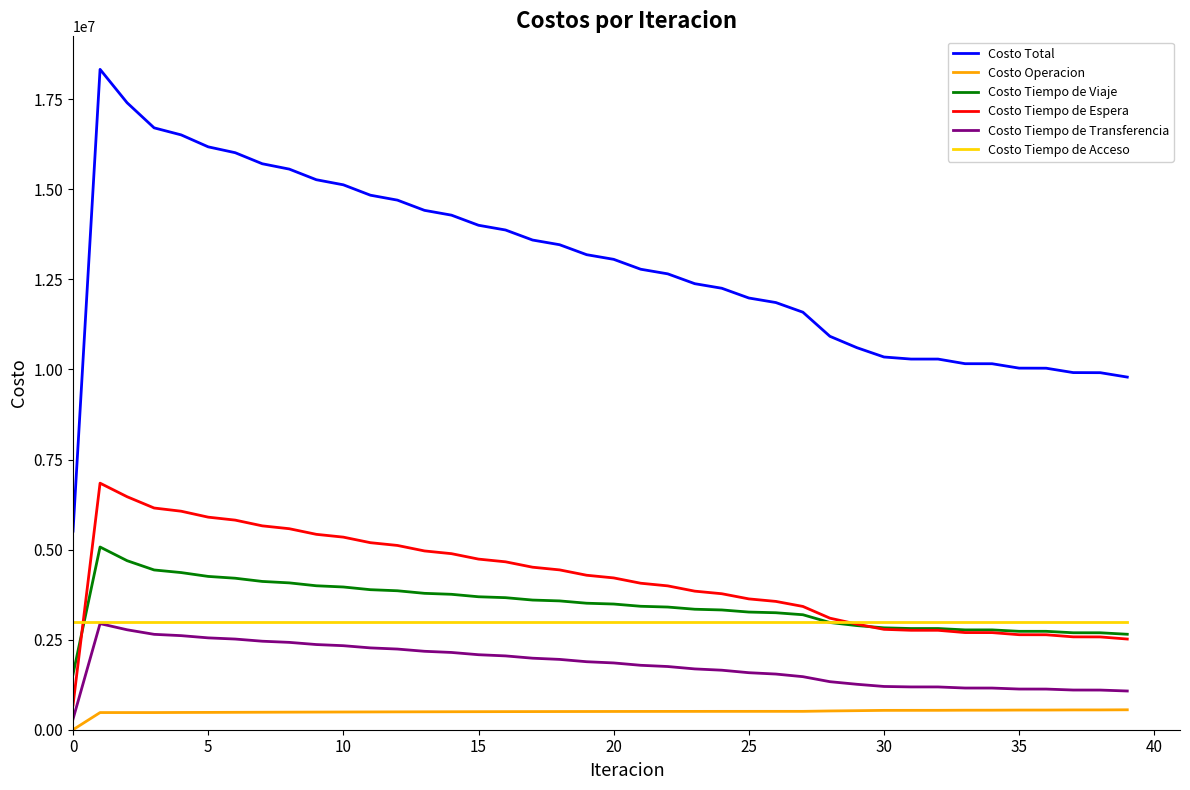

What is the maximum value shown in the chart?

18329080.3